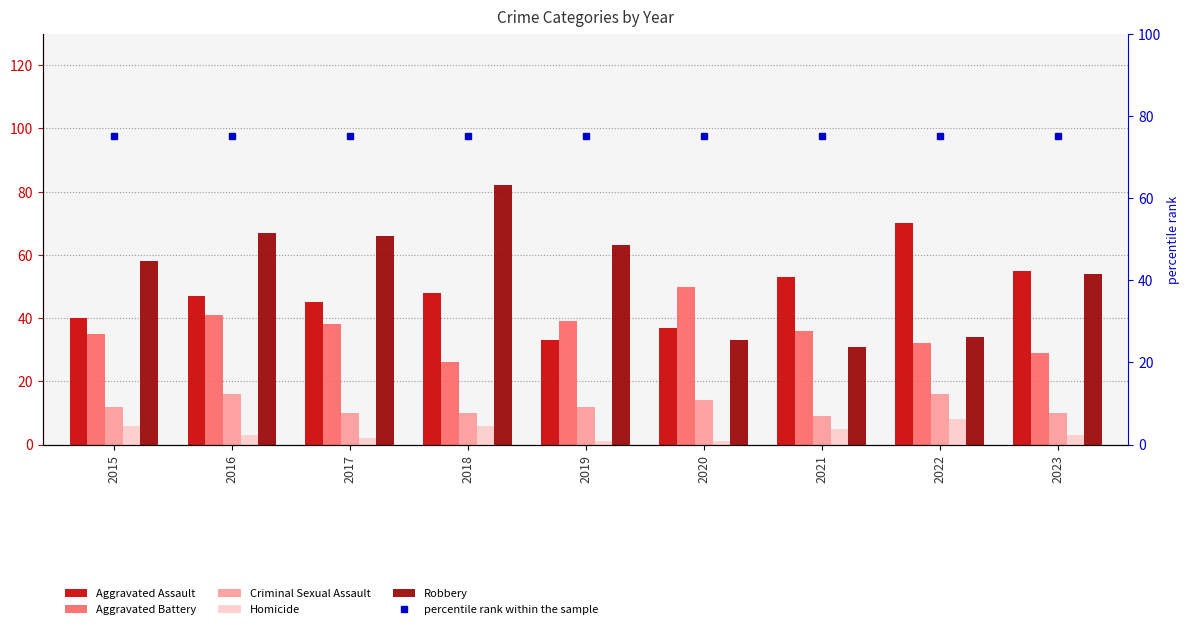

Are the bars horizontal?

No